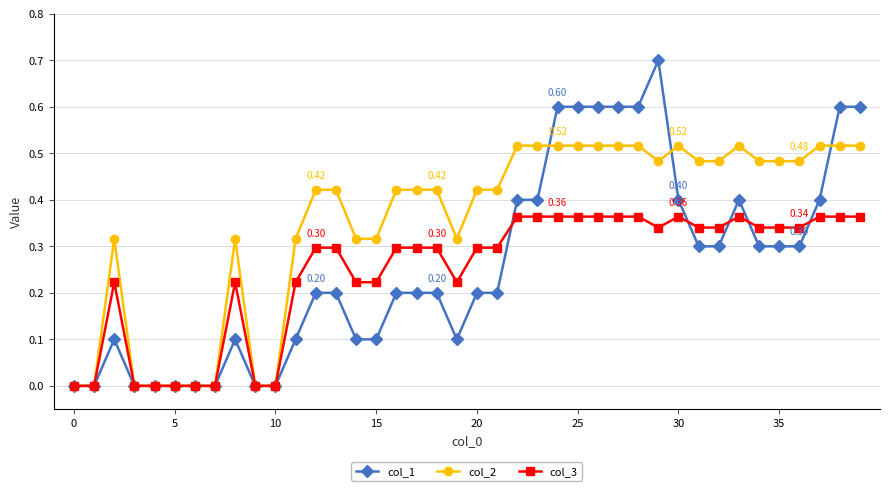

List the series in order of their peak value, lowest first.

col_3, col_2, col_1